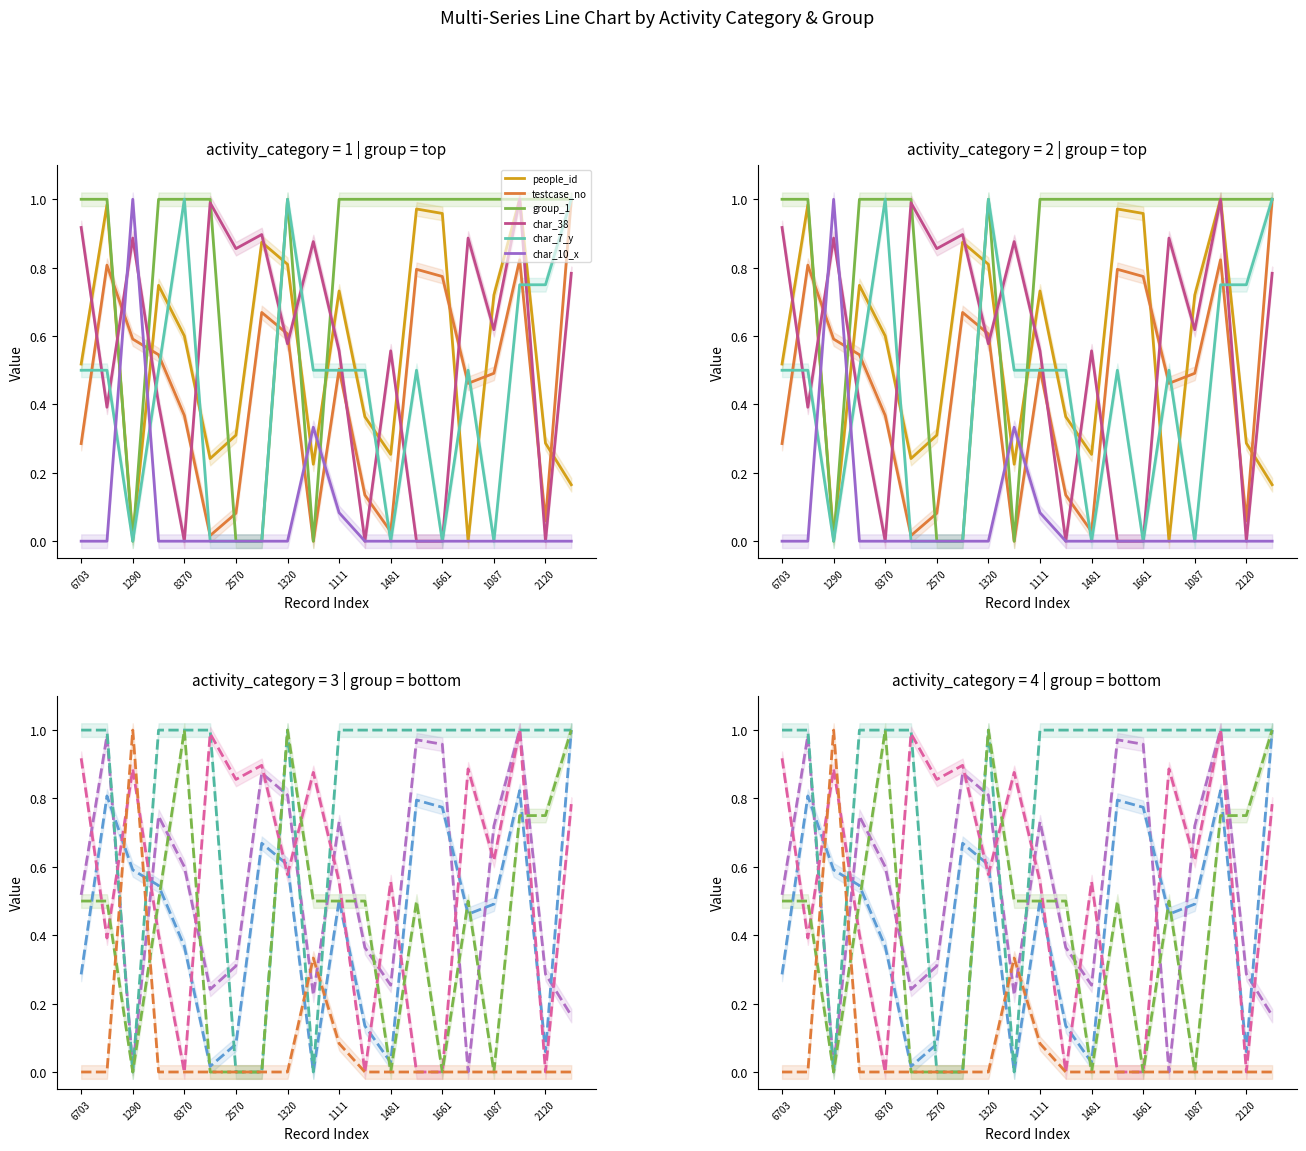

What is the difference between the people_id values at 2120 and 15?

0.2